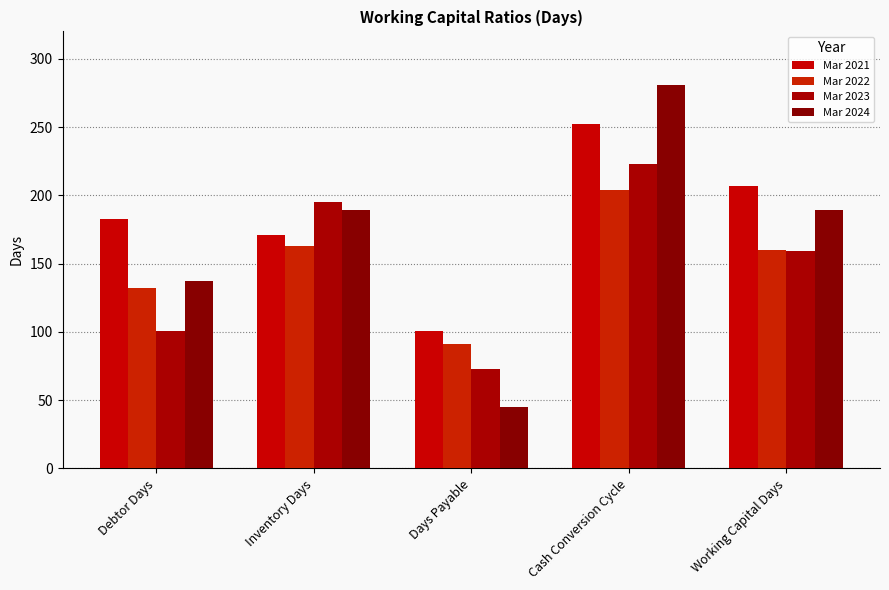

At which label does Mar 2021 first exceed 183?

Cash Conversion Cycle